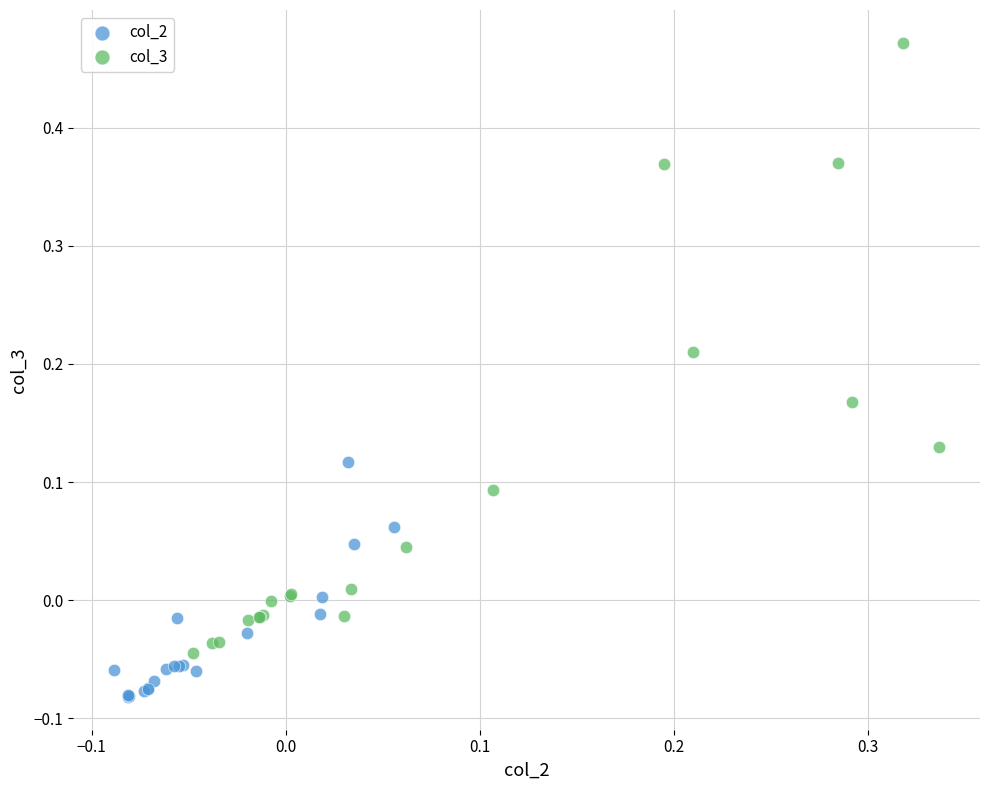

Which series reaches the maximum Y coordinate?

col_3